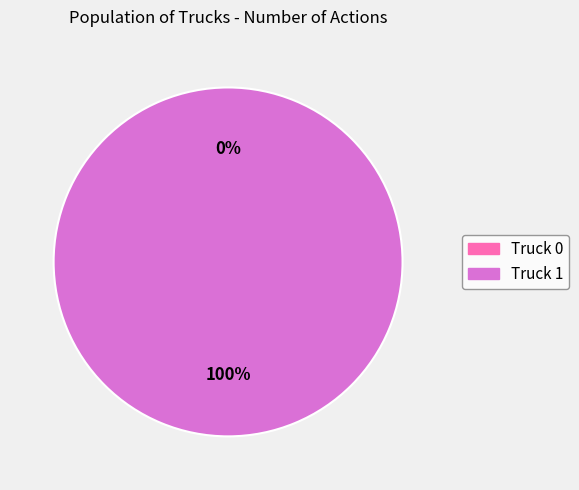

To the nearest percent, what percentage of the pie is Truck 1?

100%